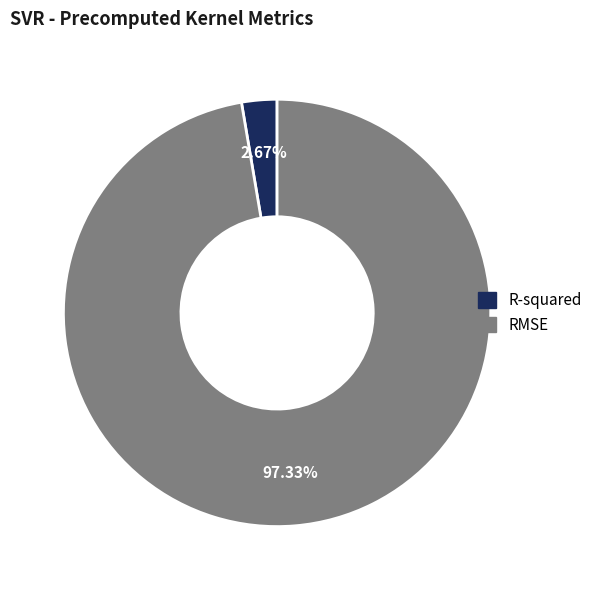

Rank the categories by value from highest to lowest.

RMSE, R-squared